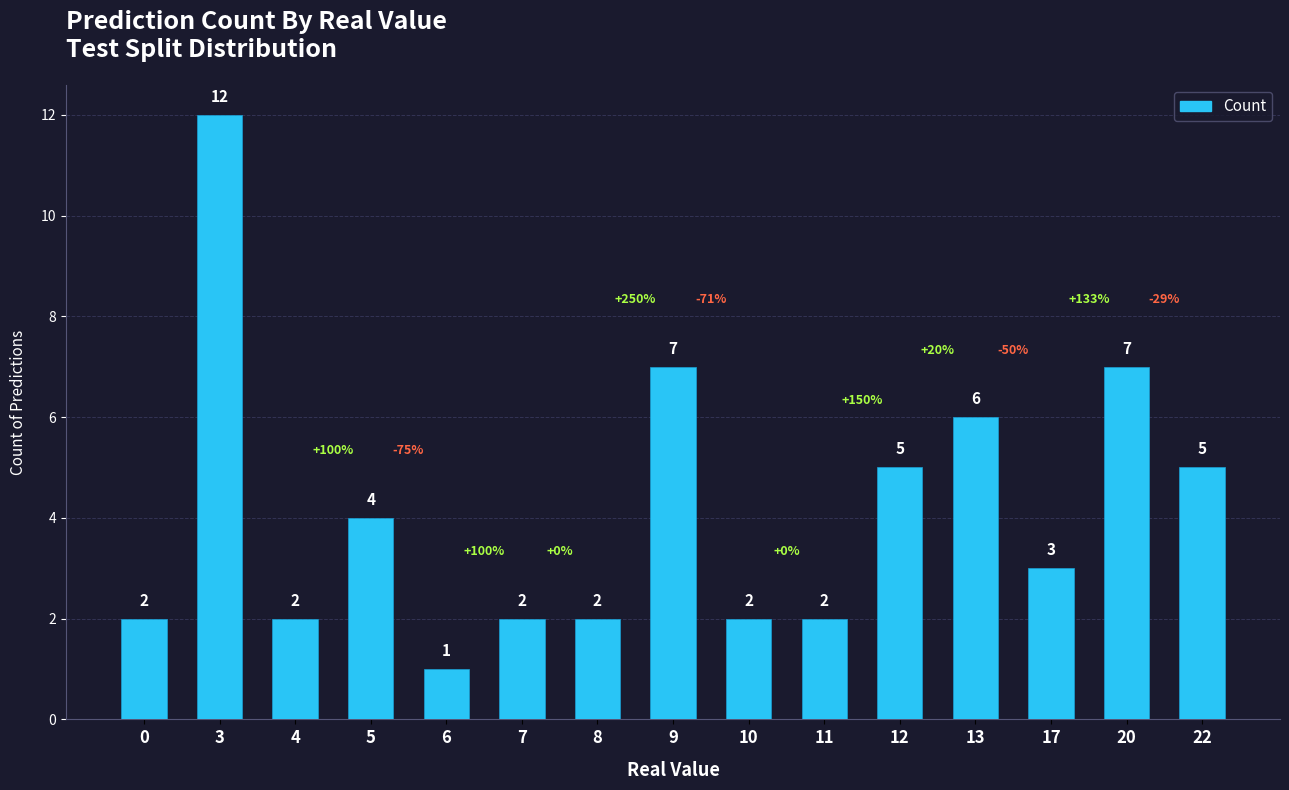

Is it true that the value at 22 is 5?

True